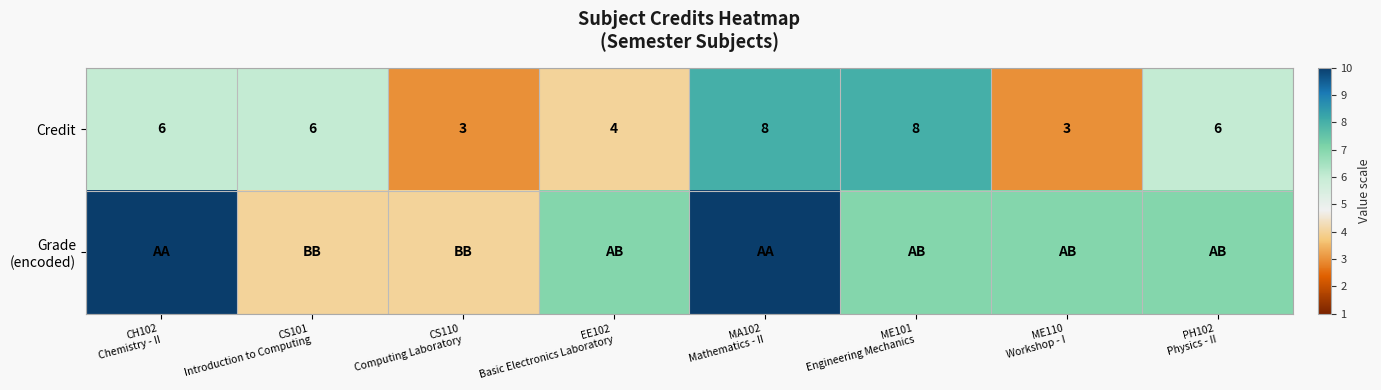

How many Credit values are between 4 and 8?

6